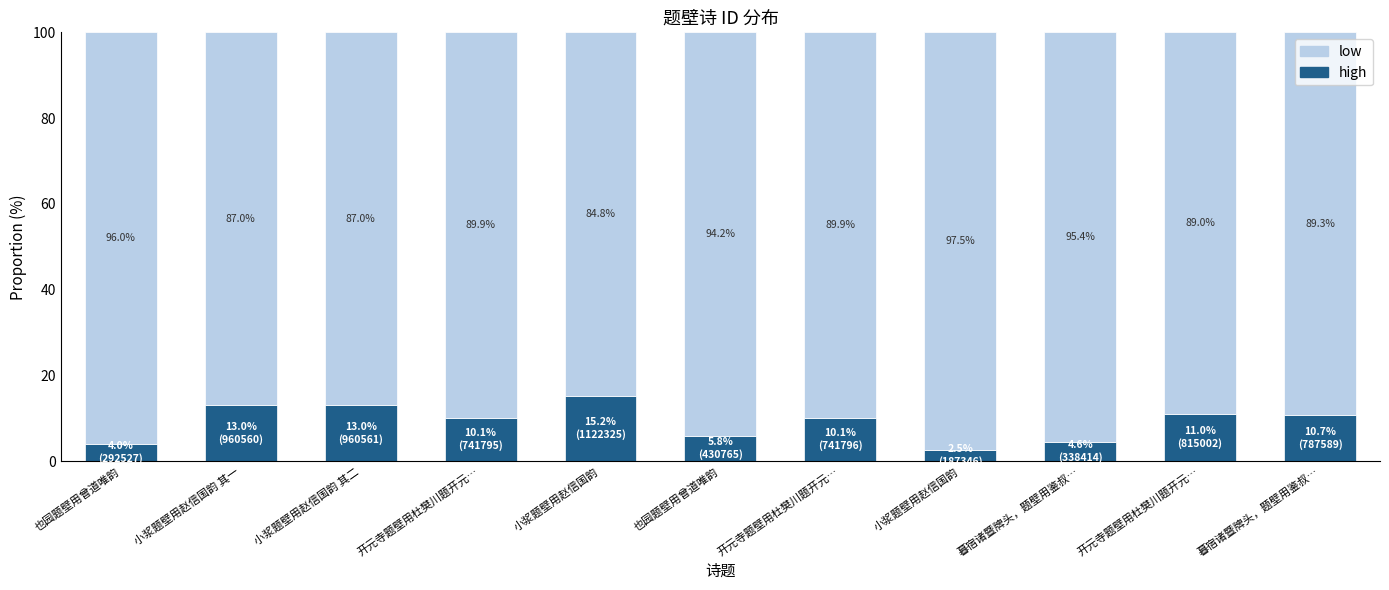

What are all the series names shown in the legend?

low, high